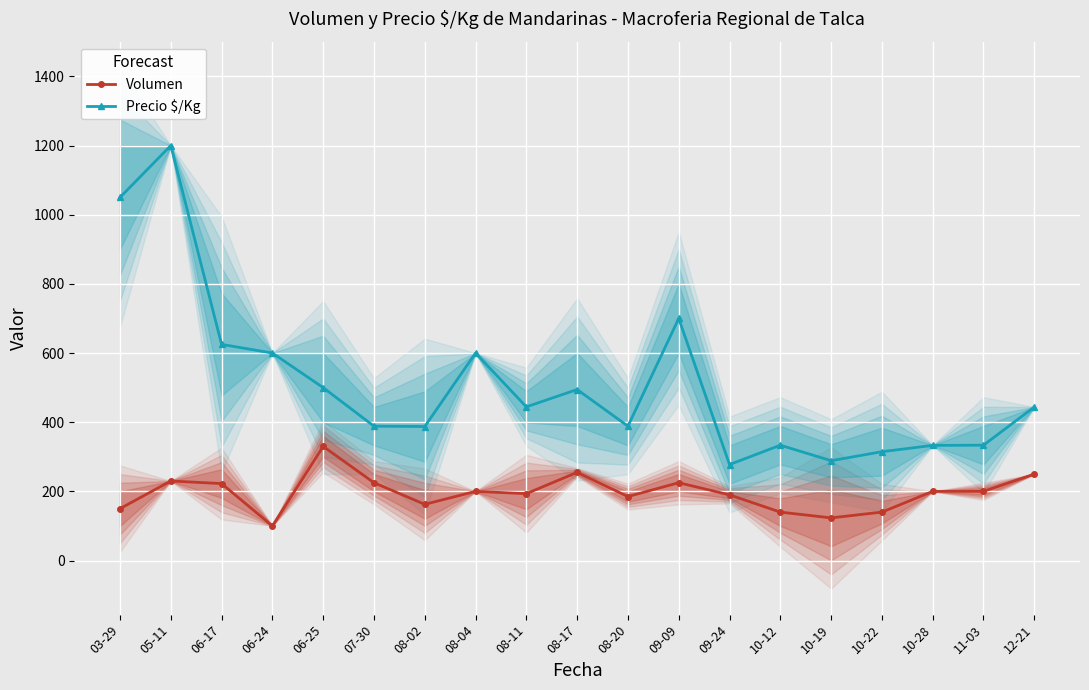

What is the sum of the Volumen values at 06-24 and 10-19?

223.3